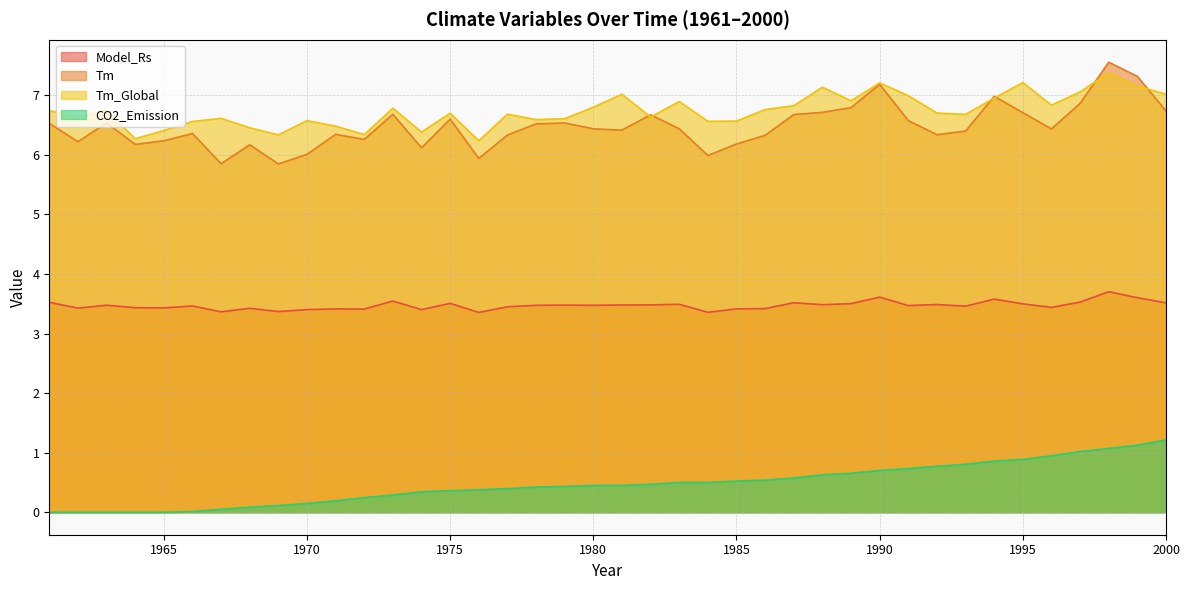

True or false: Model_Rs and Tm_Global intersect in this chart.

False